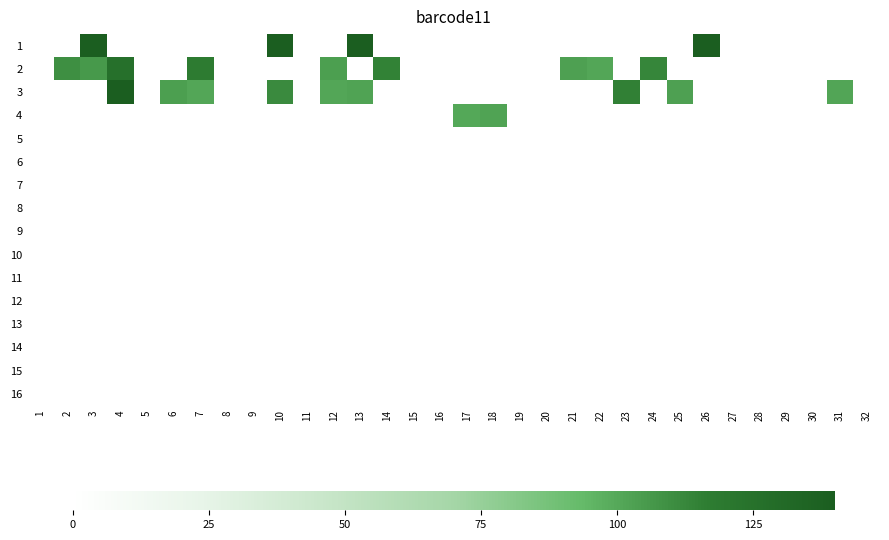

Reading left to right, extract all data points from this chart.

1: 1=0.0	2=0.0	3=195.5	4=0.0	5=0.0	6=0.0	7=0.0	8=0.0	9=0.0	10=196.8	11=0.0	12=0.0	13=146.7	14=0.0	15=0.0	16=0.0	17=0.0	18=0.0	19=0.0	20=0.0	21=0.0	22=0.0	23=0.0	24=0.0	25=0.0	26=139.5	27=0.0	28=0.0	29=0.0	30=0.0	31=0.0	32=0.0
2: 1=0.0	2=109.9	3=105.8	4=125.6	5=0.0	6=0.0	7=117.2	8=0.0	9=0.0	10=0.0	11=0.0	12=103.7	13=0.0	14=114.5	15=0.0	16=0.0	17=0.0	18=0.0	19=0.0	20=0.0	21=102.9	22=100.6	23=0.0	24=112.7	25=0.0	26=0.0	27=0.0	28=0.0	29=0.0	30=0.0	31=0.0	32=0.0
3: 1=0.0	2=0.0	3=0.0	4=146.8	5=0.0	6=103.6	7=101.1	8=0.0	9=0.0	10=111.1	11=0.0	12=100.8	13=101.9	14=0.0	15=0.0	16=0.0	17=0.0	18=0.0	19=0.0	20=0.0	21=0.0	22=0.0	23=115.0	24=0.0	25=103.0	26=0.0	27=0.0	28=0.0	29=0.0	30=0.0	31=101.3	32=0.0
4: 1=0.0	2=0.0	3=0.0	4=0.0	5=0.0	6=0.0	7=0.0	8=0.0	9=0.0	10=0.0	11=0.0	12=0.0	13=0.0	14=0.0	15=0.0	16=0.0	17=100.6	18=102.0	19=0.0	20=0.0	21=0.0	22=0.0	23=0.0	24=0.0	25=0.0	26=0.0	27=0.0	28=0.0	29=0.0	30=0.0	31=0.0	32=0.0
5: 1=0.0	2=0.0	3=0.0	4=0.0	5=0.0	6=0.0	7=0.0	8=0.0	9=0.0	10=0.0	11=0.0	12=0.0	13=0.0	14=0.0	15=0.0	16=0.0	17=0.0	18=0.0	19=0.0	20=0.0	21=0.0	22=0.0	23=0.0	24=0.0	25=0.0	26=0.0	27=0.0	28=0.0	29=0.0	30=0.0	31=0.0	32=0.0
6: 1=0.0	2=0.0	3=0.0	4=0.0	5=0.0	6=0.0	7=0.0	8=0.0	9=0.0	10=0.0	11=0.0	12=0.0	13=0.0	14=0.0	15=0.0	16=0.0	17=0.0	18=0.0	19=0.0	20=0.0	21=0.0	22=0.0	23=0.0	24=0.0	25=0.0	26=0.0	27=0.0	28=0.0	29=0.0	30=0.0	31=0.0	32=0.0
7: 1=0.0	2=0.0	3=0.0	4=0.0	5=0.0	6=0.0	7=0.0	8=0.0	9=0.0	10=0.0	11=0.0	12=0.0	13=0.0	14=0.0	15=0.0	16=0.0	17=0.0	18=0.0	19=0.0	20=0.0	21=0.0	22=0.0	23=0.0	24=0.0	25=0.0	26=0.0	27=0.0	28=0.0	29=0.0	30=0.0	31=0.0	32=0.0
8: 1=0.0	2=0.0	3=0.0	4=0.0	5=0.0	6=0.0	7=0.0	8=0.0	9=0.0	10=0.0	11=0.0	12=0.0	13=0.0	14=0.0	15=0.0	16=0.0	17=0.0	18=0.0	19=0.0	20=0.0	21=0.0	22=0.0	23=0.0	24=0.0	25=0.0	26=0.0	27=0.0	28=0.0	29=0.0	30=0.0	31=0.0	32=0.0
9: 1=0.0	2=0.0	3=0.0	4=0.0	5=0.0	6=0.0	7=0.0	8=0.0	9=0.0	10=0.0	11=0.0	12=0.0	13=0.0	14=0.0	15=0.0	16=0.0	17=0.0	18=0.0	19=0.0	20=0.0	21=0.0	22=0.0	23=0.0	24=0.0	25=0.0	26=0.0	27=0.0	28=0.0	29=0.0	30=0.0	31=0.0	32=0.0
10: 1=0.0	2=0.0	3=0.0	4=0.0	5=0.0	6=0.0	7=0.0	8=0.0	9=0.0	10=0.0	11=0.0	12=0.0	13=0.0	14=0.0	15=0.0	16=0.0	17=0.0	18=0.0	19=0.0	20=0.0	21=0.0	22=0.0	23=0.0	24=0.0	25=0.0	26=0.0	27=0.0	28=0.0	29=0.0	30=0.0	31=0.0	32=0.0
11: 1=0.0	2=0.0	3=0.0	4=0.0	5=0.0	6=0.0	7=0.0	8=0.0	9=0.0	10=0.0	11=0.0	12=0.0	13=0.0	14=0.0	15=0.0	16=0.0	17=0.0	18=0.0	19=0.0	20=0.0	21=0.0	22=0.0	23=0.0	24=0.0	25=0.0	26=0.0	27=0.0	28=0.0	29=0.0	30=0.0	31=0.0	32=0.0
12: 1=0.0	2=0.0	3=0.0	4=0.0	5=0.0	6=0.0	7=0.0	8=0.0	9=0.0	10=0.0	11=0.0	12=0.0	13=0.0	14=0.0	15=0.0	16=0.0	17=0.0	18=0.0	19=0.0	20=0.0	21=0.0	22=0.0	23=0.0	24=0.0	25=0.0	26=0.0	27=0.0	28=0.0	29=0.0	30=0.0	31=0.0	32=0.0
13: 1=0.0	2=0.0	3=0.0	4=0.0	5=0.0	6=0.0	7=0.0	8=0.0	9=0.0	10=0.0	11=0.0	12=0.0	13=0.0	14=0.0	15=0.0	16=0.0	17=0.0	18=0.0	19=0.0	20=0.0	21=0.0	22=0.0	23=0.0	24=0.0	25=0.0	26=0.0	27=0.0	28=0.0	29=0.0	30=0.0	31=0.0	32=0.0
14: 1=0.0	2=0.0	3=0.0	4=0.0	5=0.0	6=0.0	7=0.0	8=0.0	9=0.0	10=0.0	11=0.0	12=0.0	13=0.0	14=0.0	15=0.0	16=0.0	17=0.0	18=0.0	19=0.0	20=0.0	21=0.0	22=0.0	23=0.0	24=0.0	25=0.0	26=0.0	27=0.0	28=0.0	29=0.0	30=0.0	31=0.0	32=0.0
15: 1=0.0	2=0.0	3=0.0	4=0.0	5=0.0	6=0.0	7=0.0	8=0.0	9=0.0	10=0.0	11=0.0	12=0.0	13=0.0	14=0.0	15=0.0	16=0.0	17=0.0	18=0.0	19=0.0	20=0.0	21=0.0	22=0.0	23=0.0	24=0.0	25=0.0	26=0.0	27=0.0	28=0.0	29=0.0	30=0.0	31=0.0	32=0.0
16: 1=0.0	2=0.0	3=0.0	4=0.0	5=0.0	6=0.0	7=0.0	8=0.0	9=0.0	10=0.0	11=0.0	12=0.0	13=0.0	14=0.0	15=0.0	16=0.0	17=0.0	18=0.0	19=0.0	20=0.0	21=0.0	22=0.0	23=0.0	24=0.0	25=0.0	26=0.0	27=0.0	28=0.0	29=0.0	30=0.0	31=0.0	32=0.0